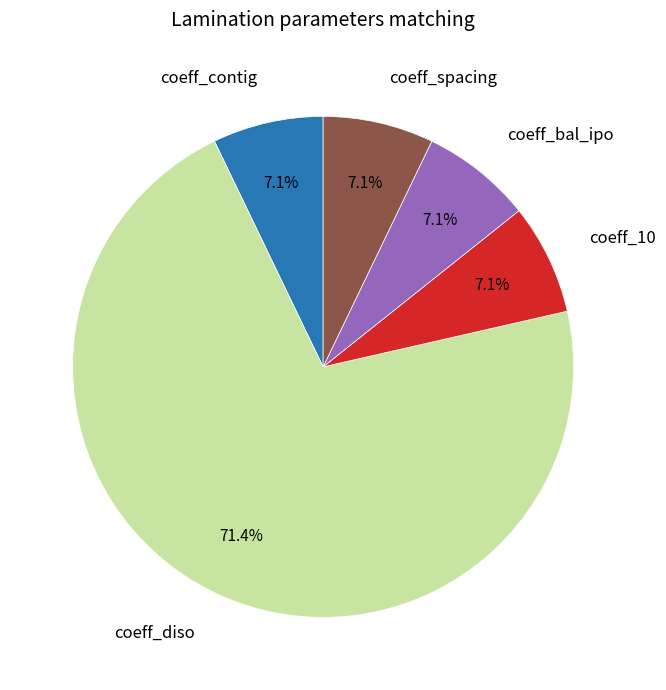

To the nearest percent, what percentage of the pie is coeff_contig?

7%